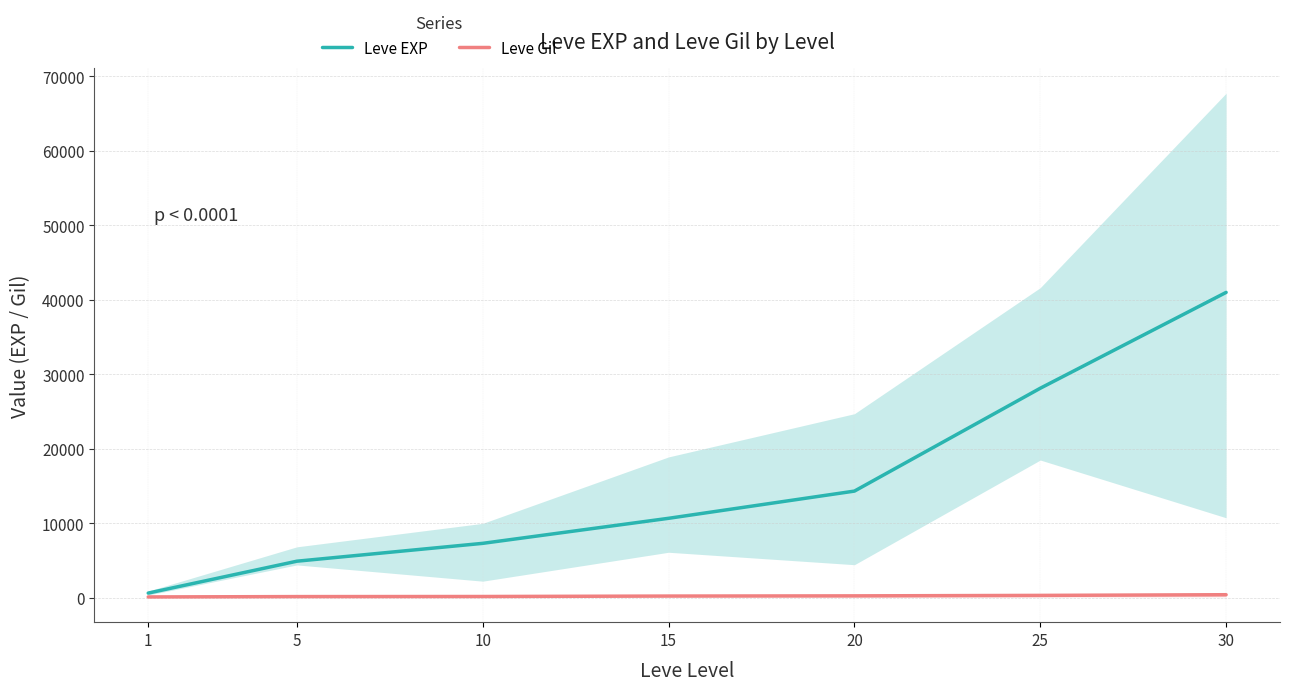

At which label is Leve Gil closest to 262?

20